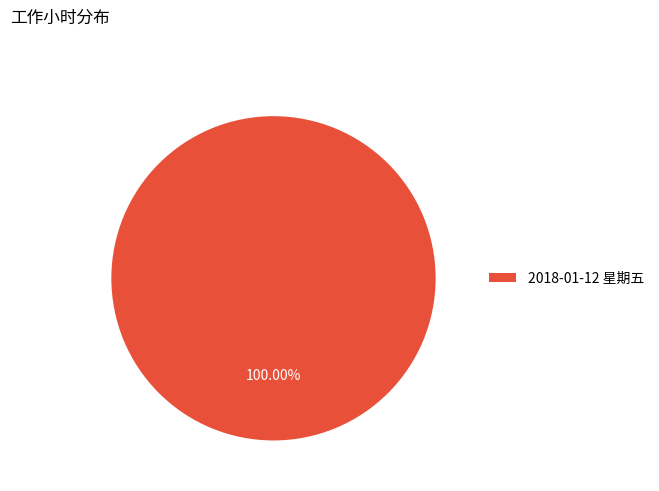

Count the number of slices in the pie.

1